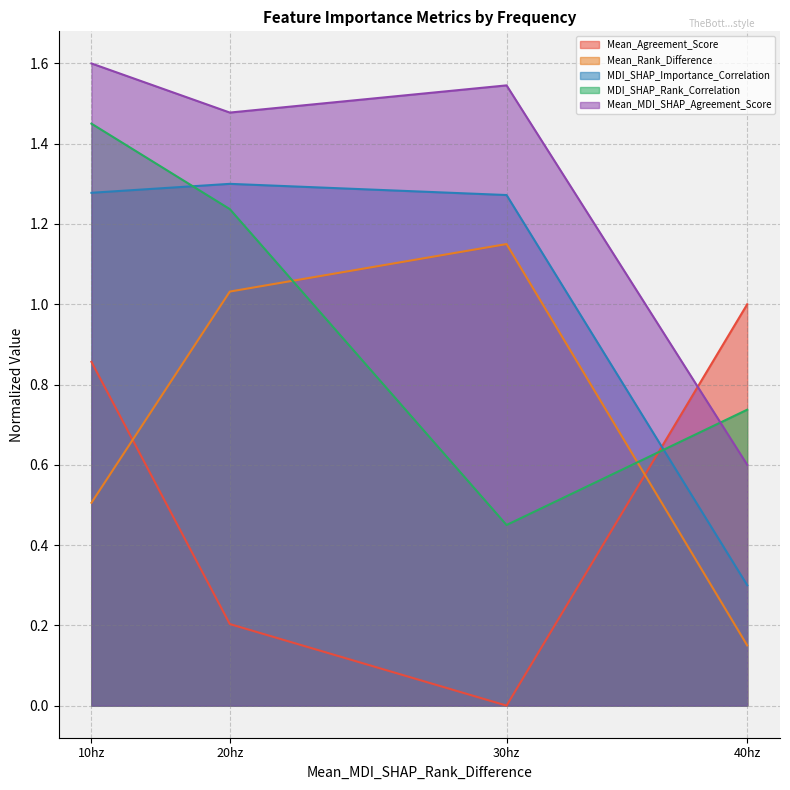

At how many categories does at least one series exceed 1?

3